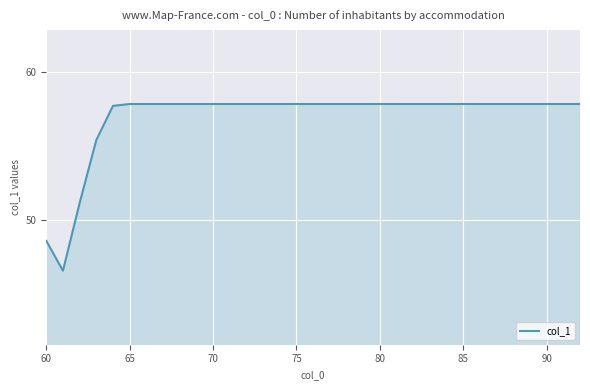

What is the minimum value shown in the chart?

46.5